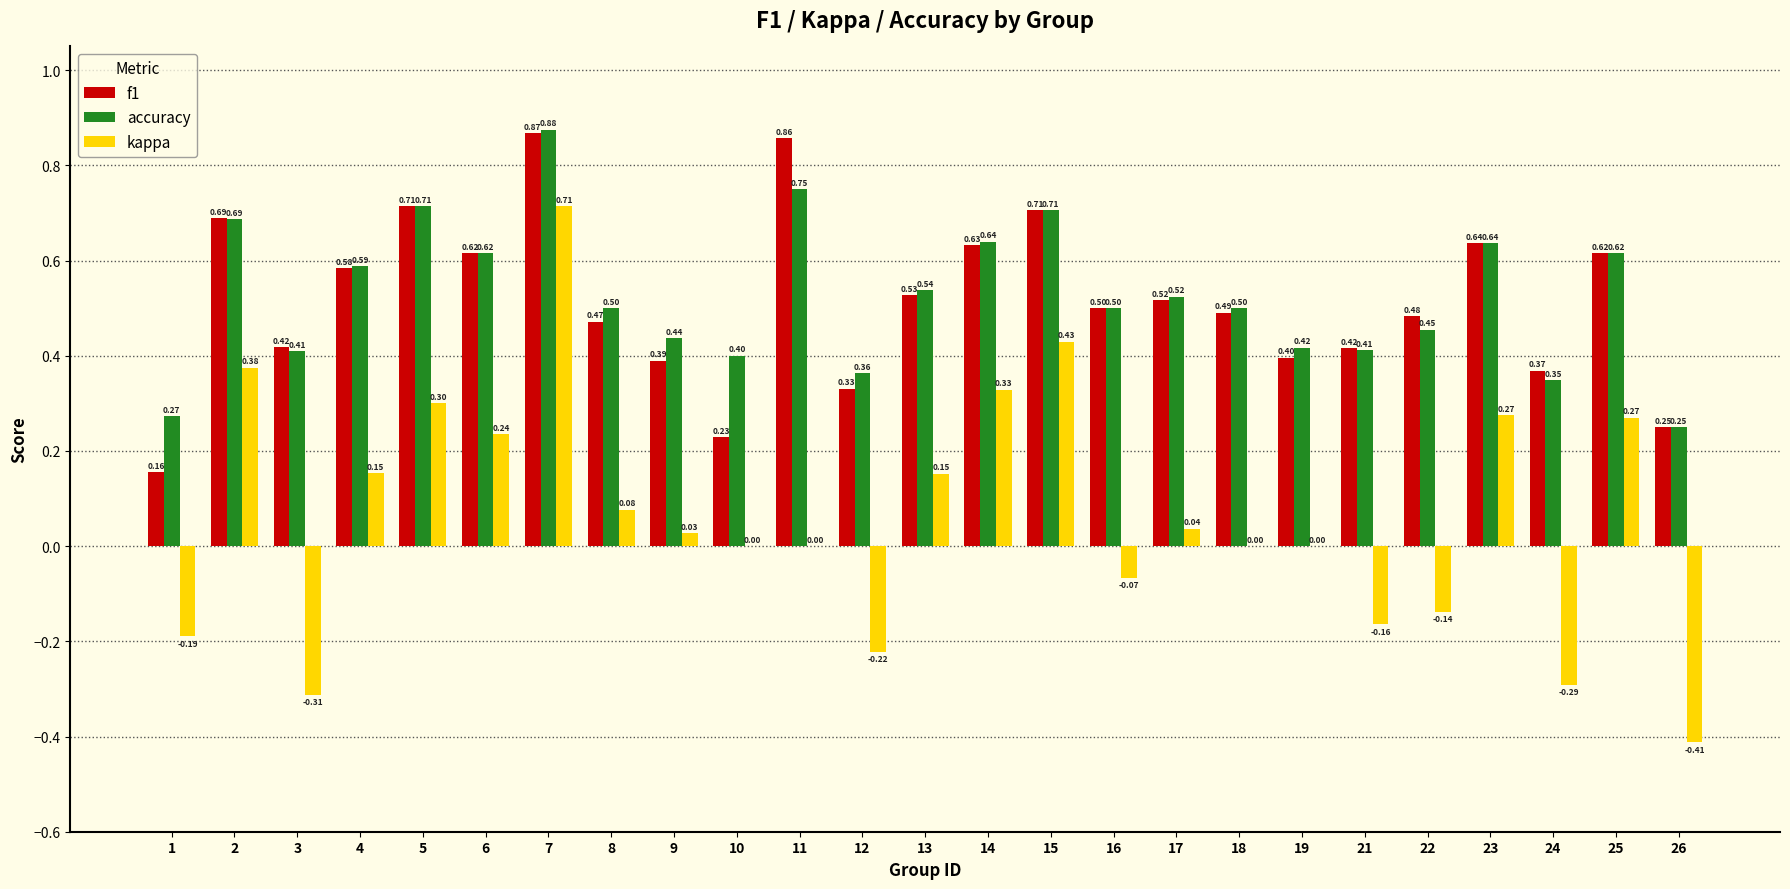

What is the total value across all series at 3?

0.5